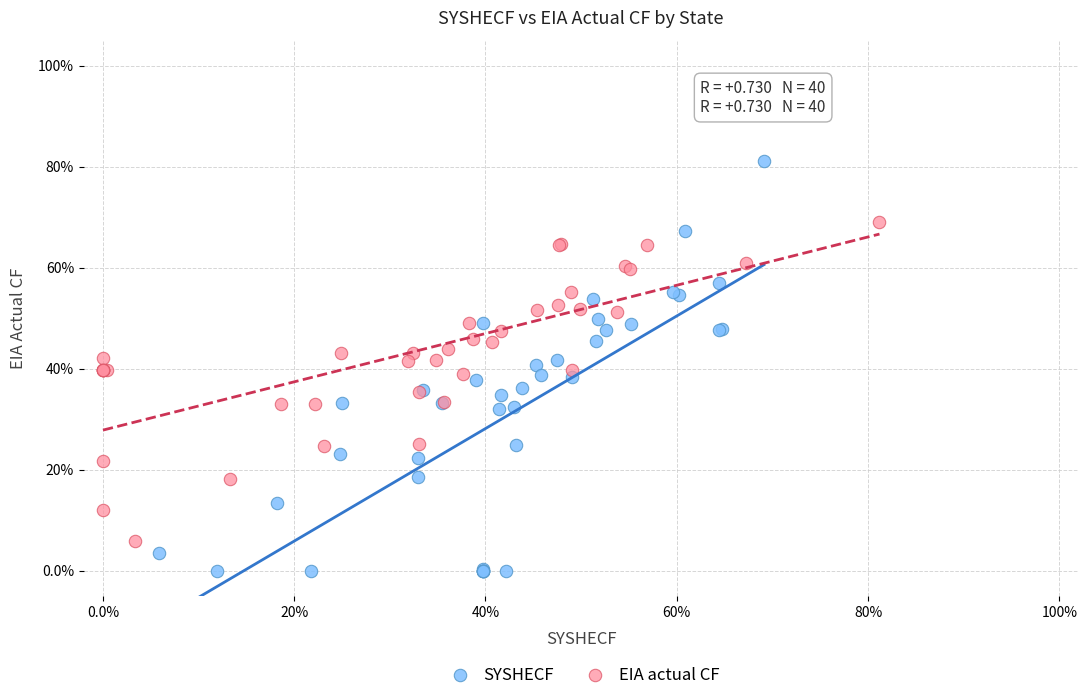

Which series contains the highest Y value?

SYSHECF